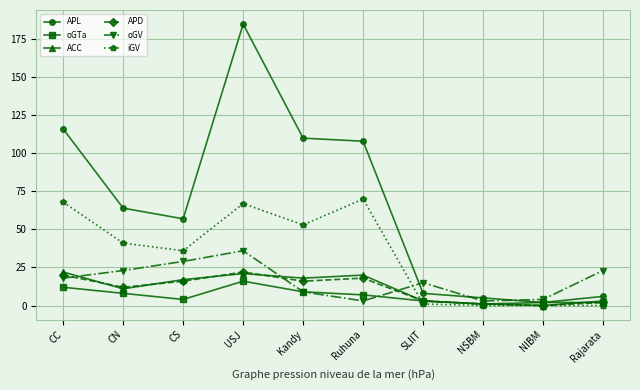

What position from the left is USJ?

4